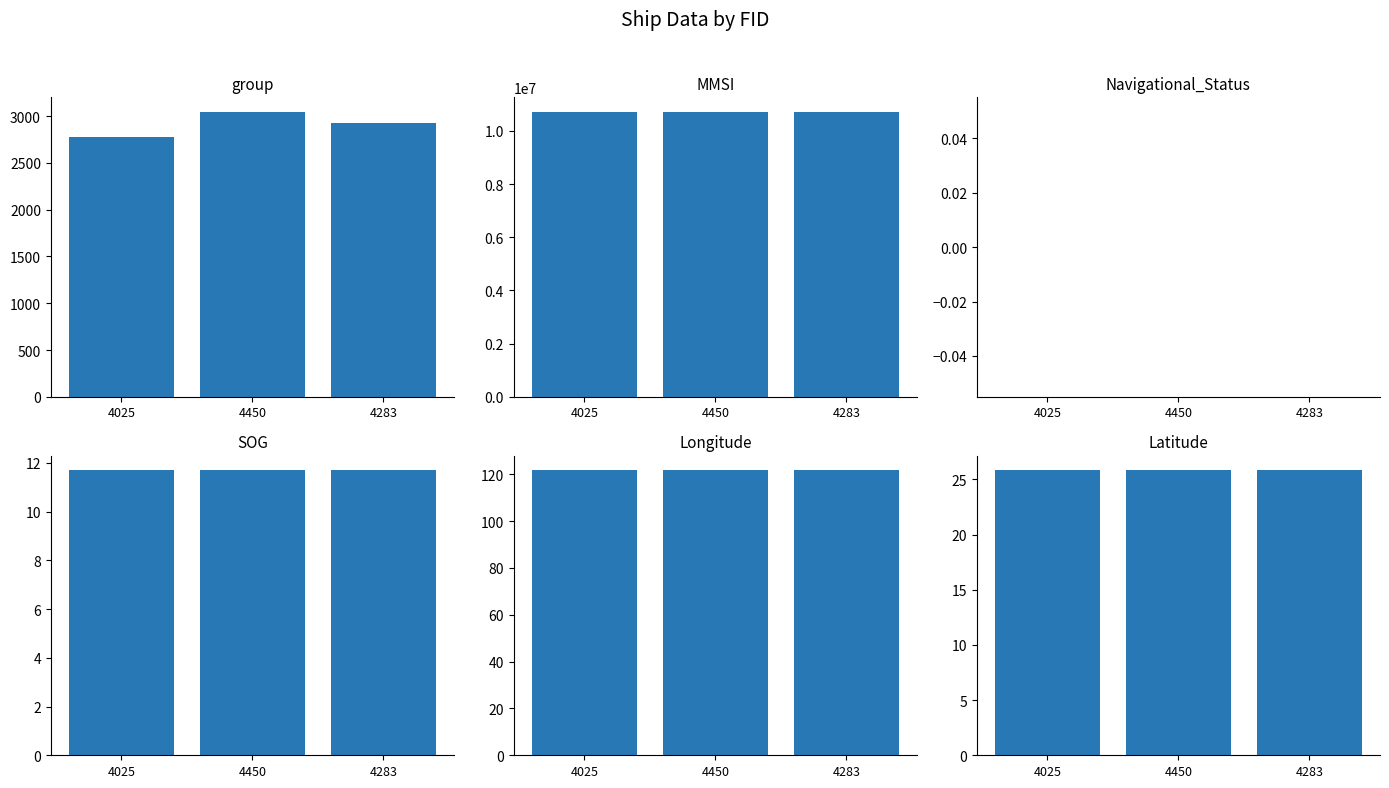

Which series has the largest total across all categories?

MMSI